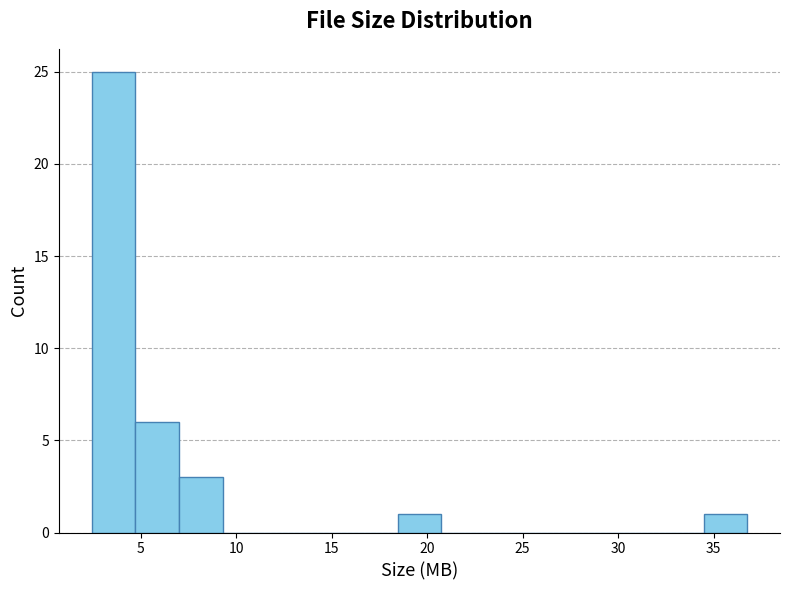

What is the height of the bar covering 4.5 to 7.0 on the x-axis? Neither the bar edges nor the heights are printed on the chart, so give them approximately, as read against the axes.

6